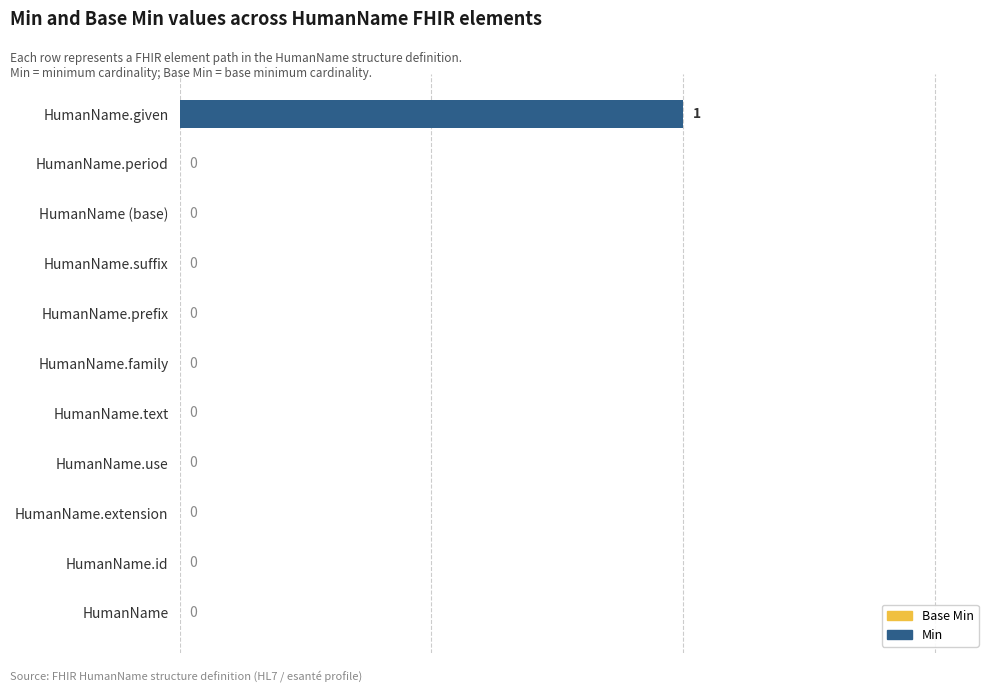

How many values are above zero?

1